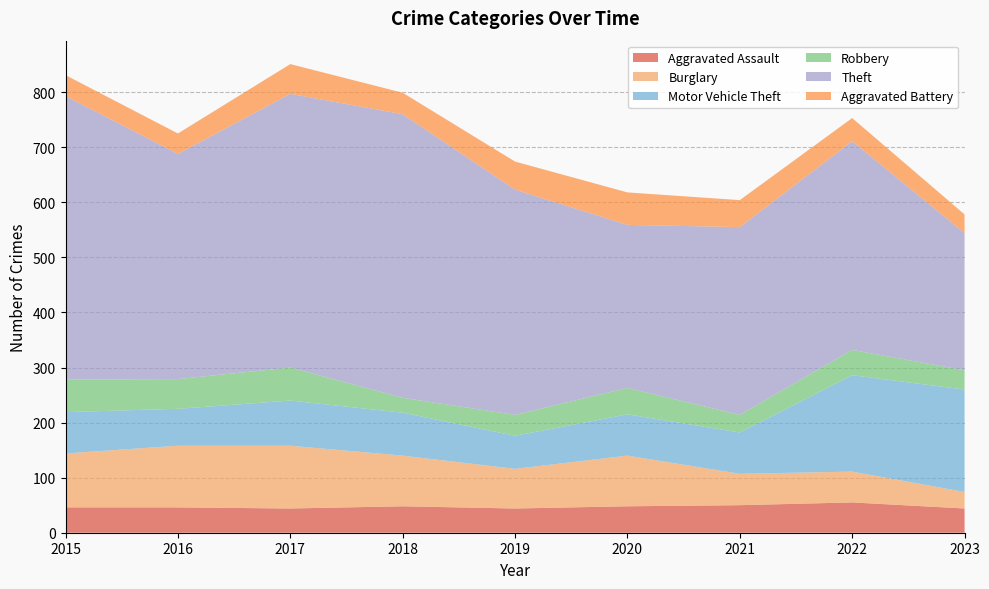

Reading left to right, list all the values displayed in this chart.

Aggravated Assault: 2015=46	2016=46	2017=44	2018=48	2019=44	2020=48	2021=50	2022=55	2023=44
Burglary: 2015=98	2016=112	2017=114	2018=92	2019=72	2020=92	2021=57	2022=56	2023=30
Motor Vehicle Theft: 2015=75	2016=67	2017=82	2018=78	2019=60	2020=75	2021=75	2022=175	2023=186
Robbery: 2015=59	2016=54	2017=60	2018=27	2019=38	2020=48	2021=32	2022=46	2023=35
Theft: 2015=515	2016=409	2017=497	2018=515	2019=409	2020=296	2021=341	2022=379	2023=249
Aggravated Battery: 2015=38	2016=37	2017=54	2018=39	2019=51	2020=59	2021=49	2022=42	2023=34